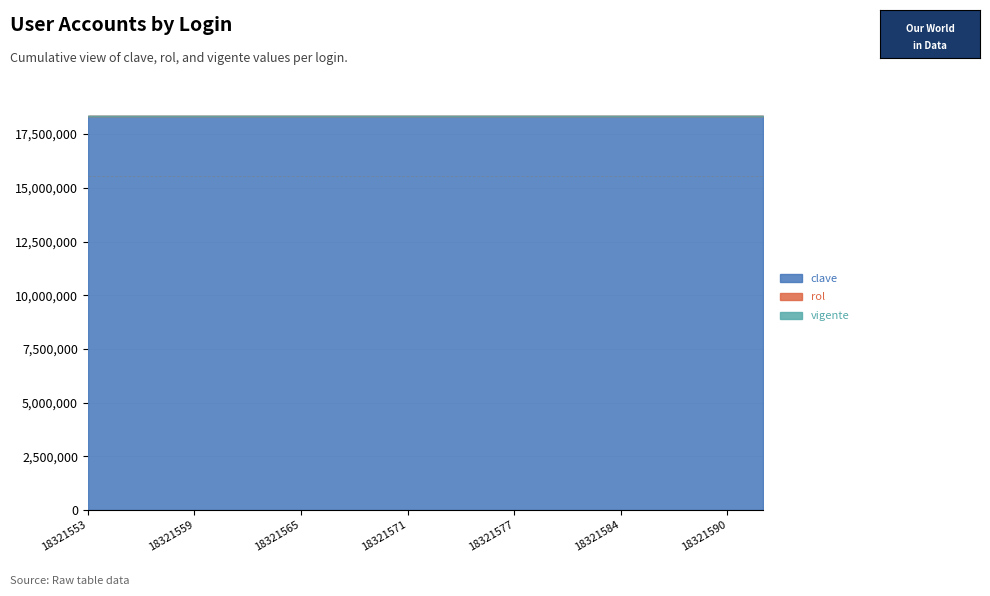

What is the greatest value displayed?

18321592